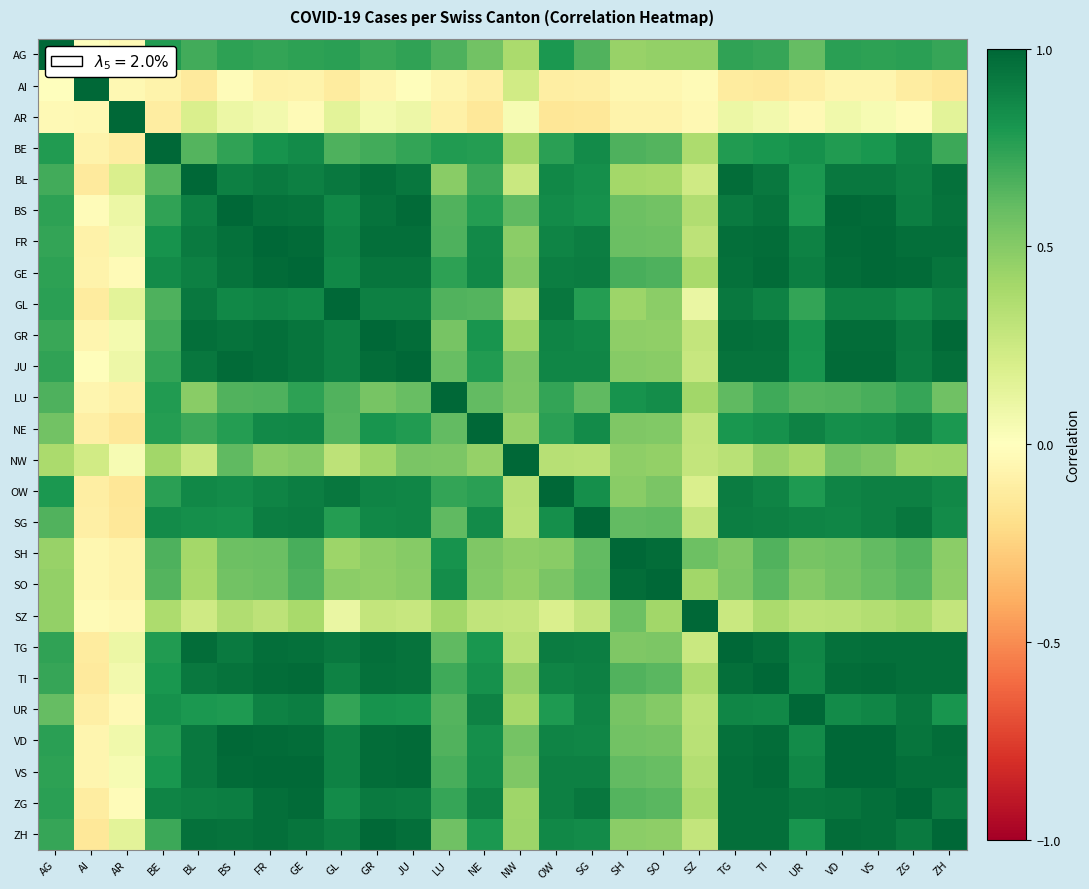

At how many categories does at least one series exceed 0?

26